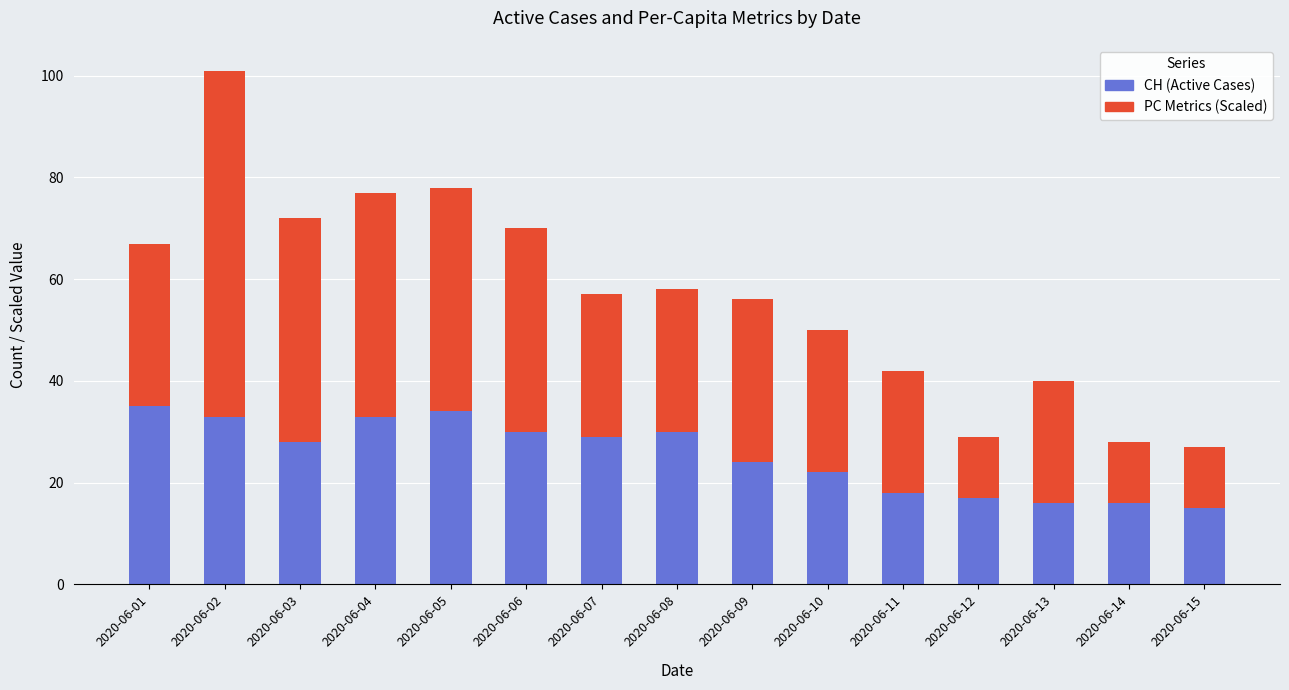

Reading left to right, transcribe the values for CH (Active Cases).

35	33	28	33	34	30	29	30	24	22	18	17	16	16	15